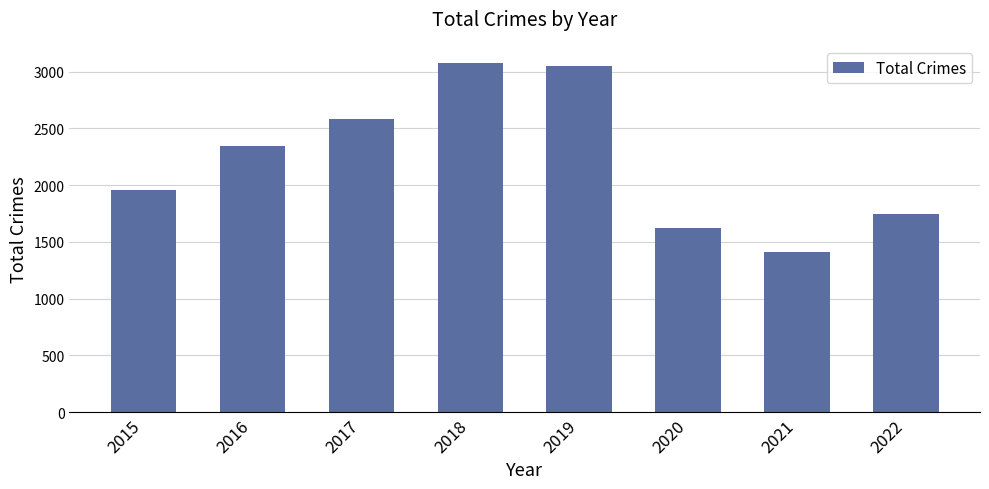

Reading left to right, extract all data points from this chart.

1955	2345	2582	3074	3049	1621	1410	1748